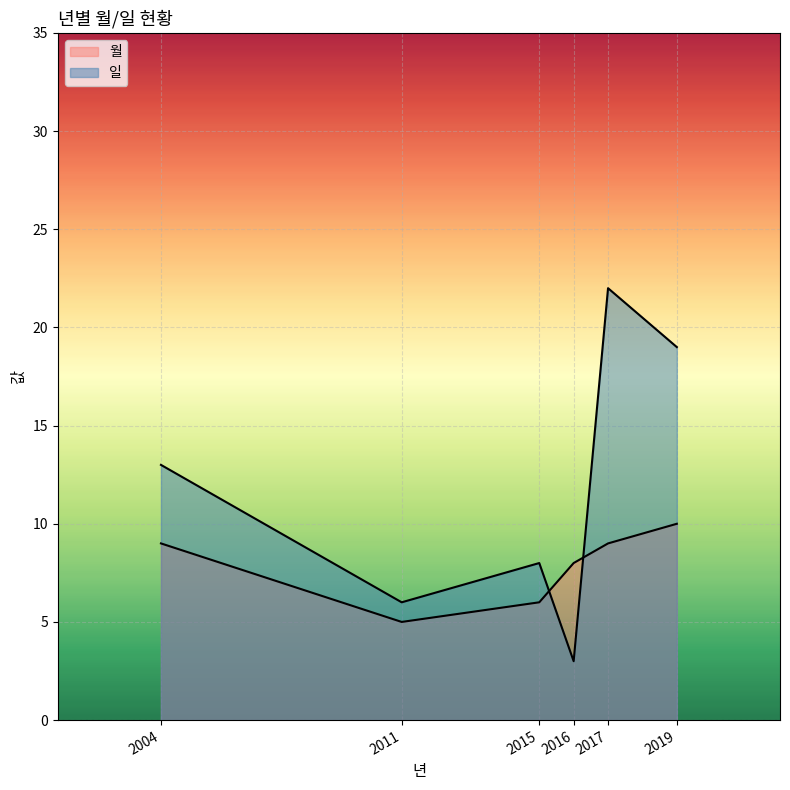

Which series ends up on top after the final intersection of 일_line and 월_line?

일_line